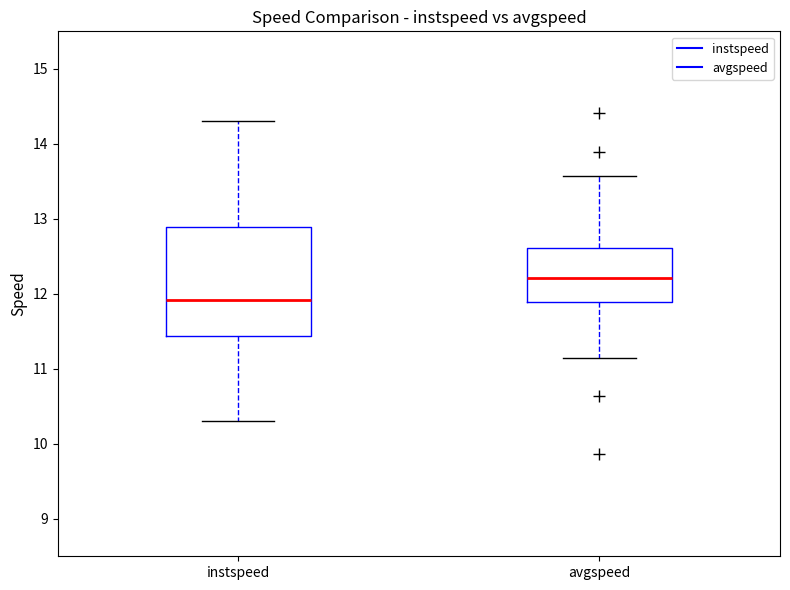

Where is the lower edge of the box for avgspeed on the y-axis? The values are not printed on the chart, so give them approximately, as read against the axis.

11.9